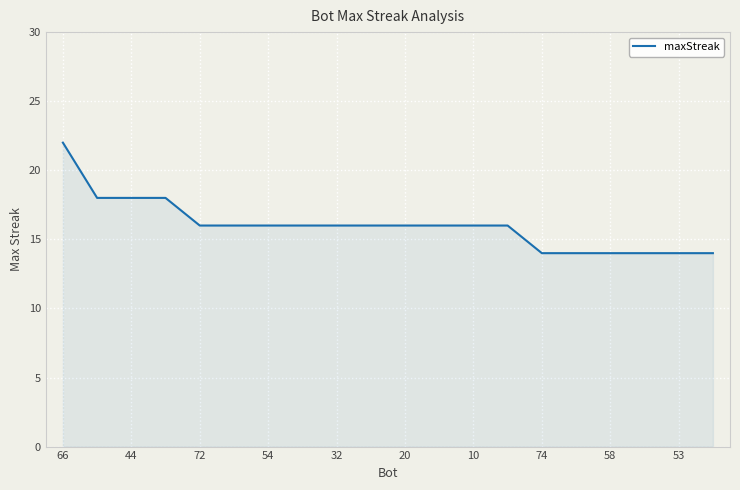

What is the greatest value displayed?

22